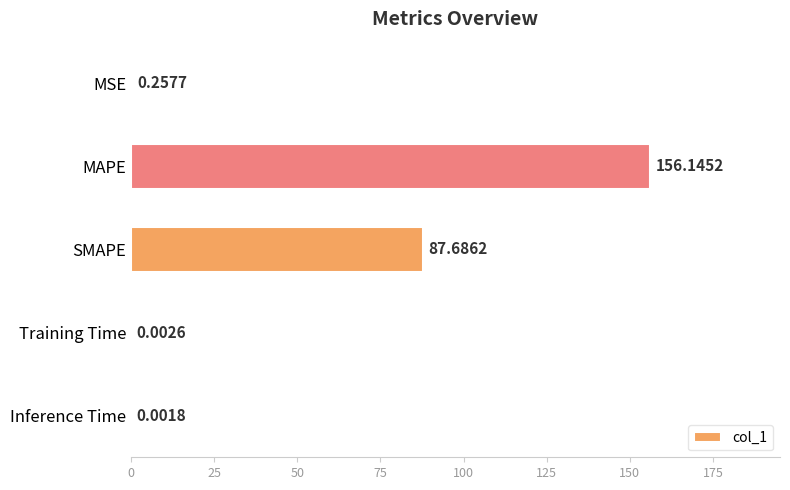

Does the chart contain stacked bars?

No